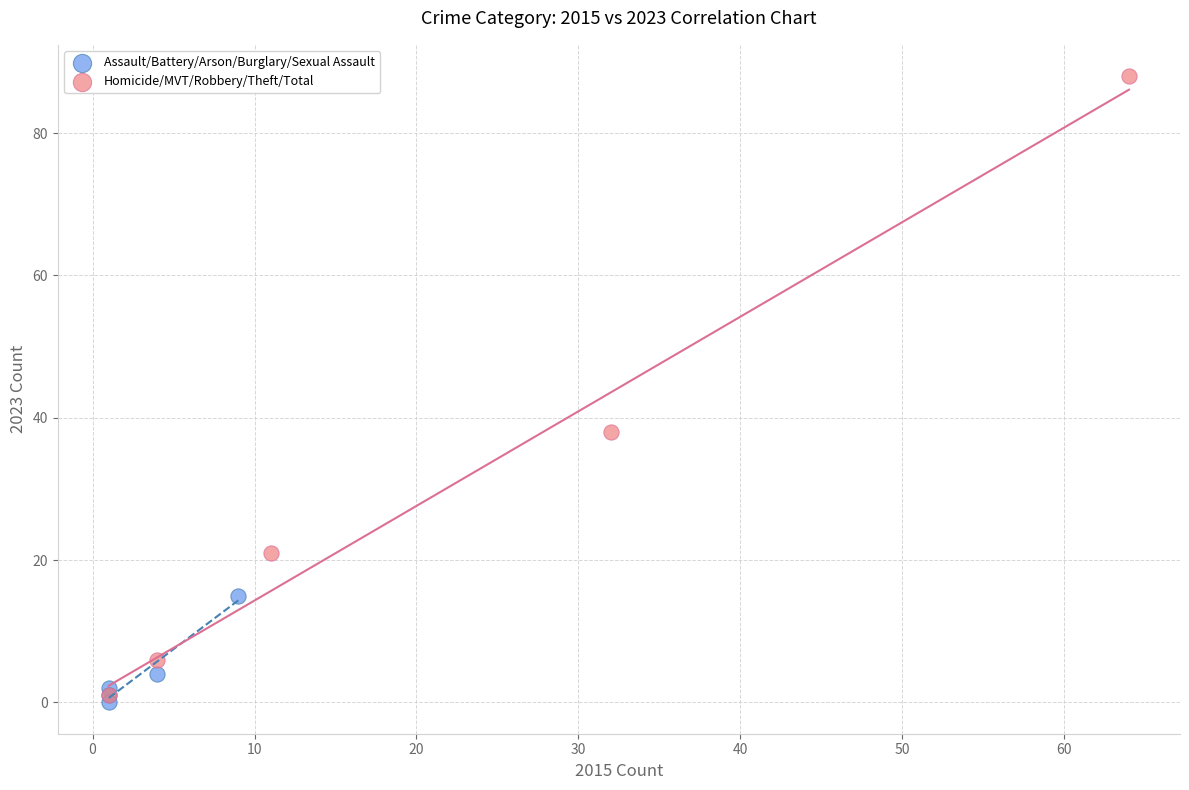

Which series has the largest Y range (max minus min)?

Homicide/MVT/Robbery/Theft/Total